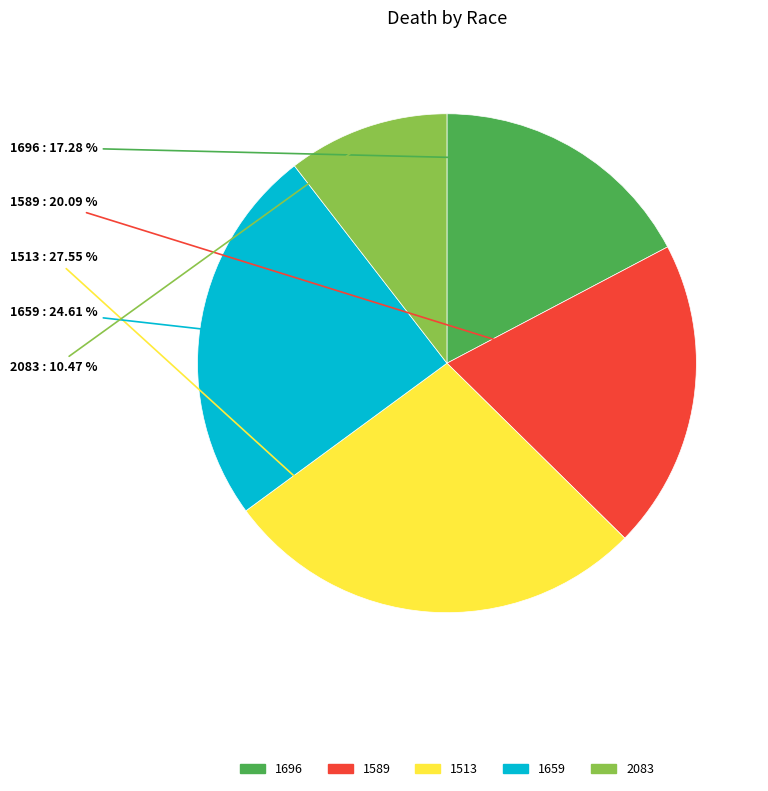

Rank the categories by value from lowest to highest.

2083, 1696, 1589, 1659, 1513